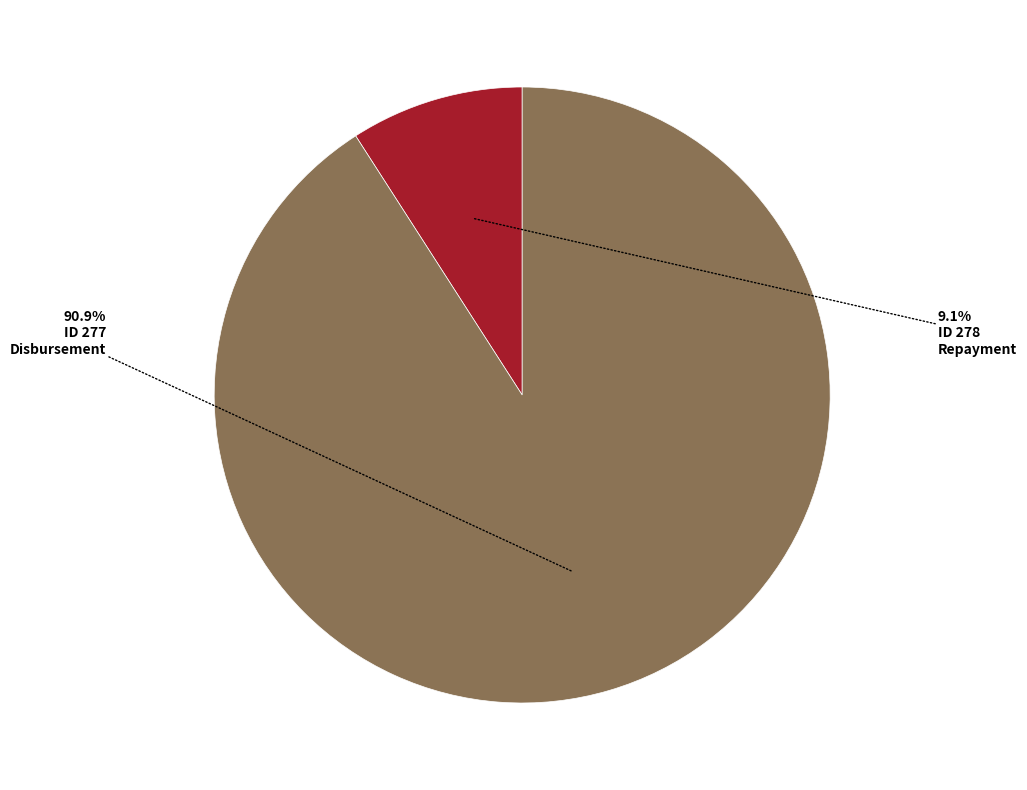

Is there a majority slice in this chart?

Yes